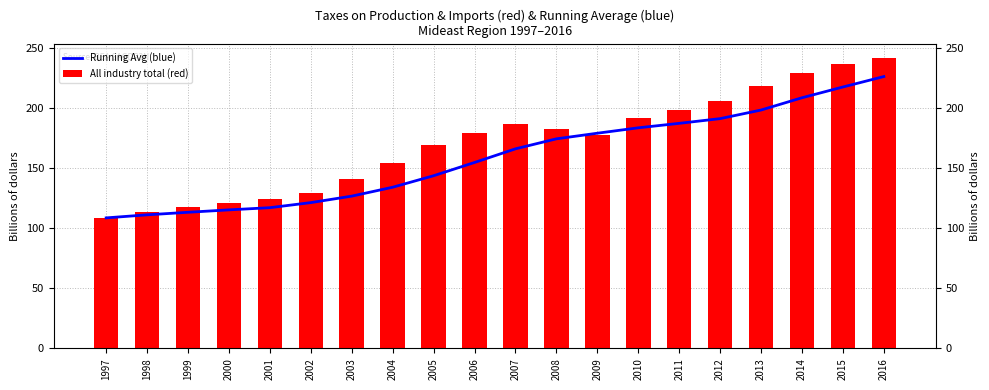

How many values in the Running Avg (blue) series are below 166?

10